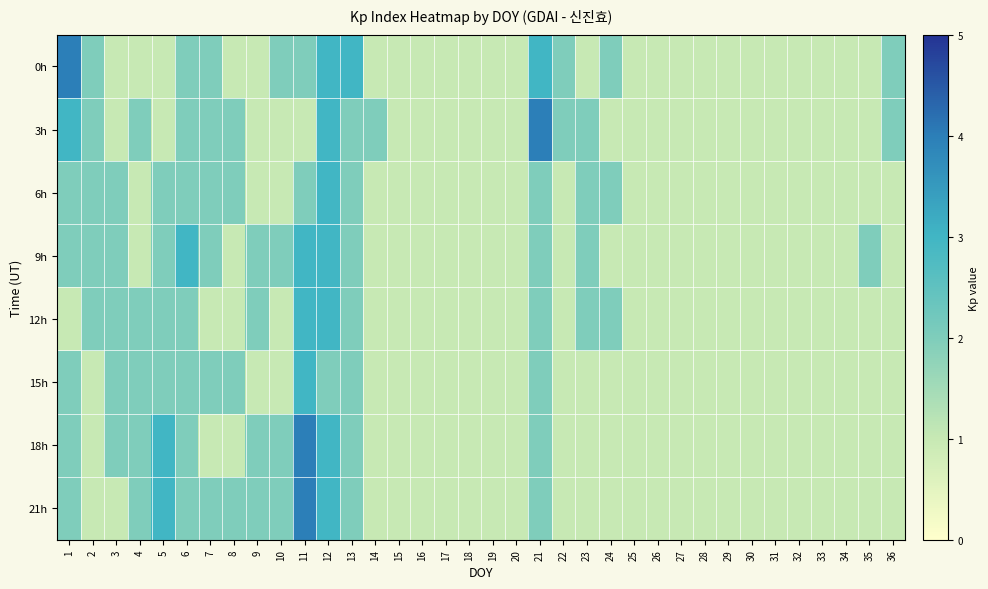

List the series in order of their peak value, highest first.

0h, 3h, 18h, 21h, 6h, 9h, 12h, 15h